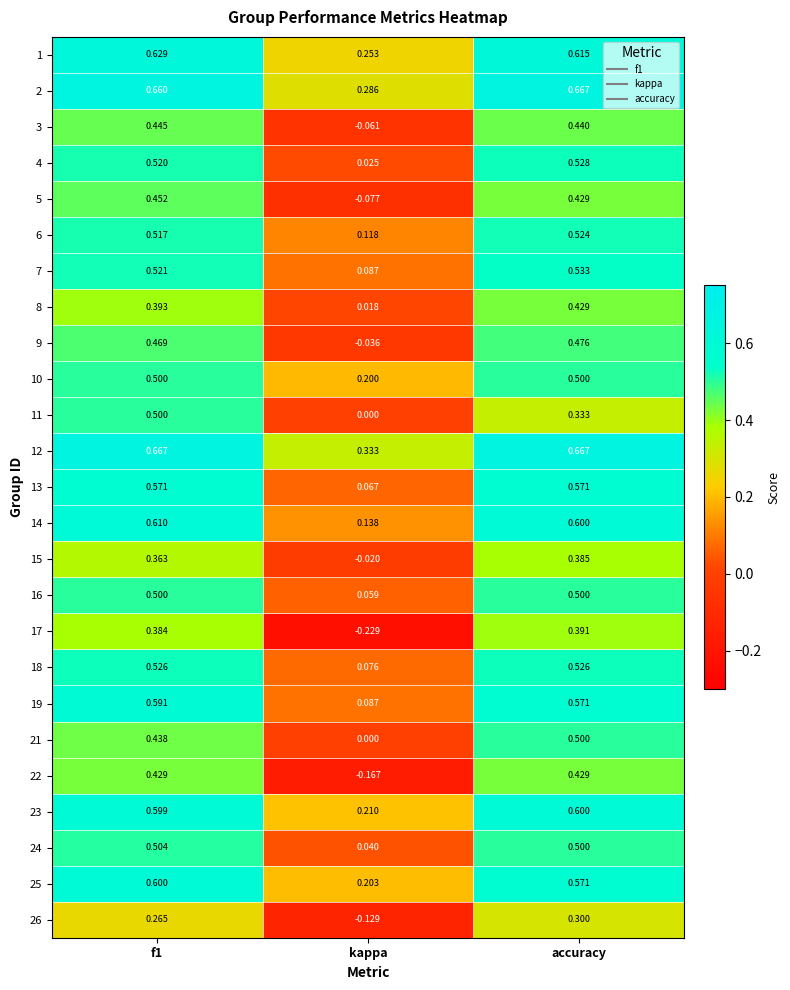

Which category has the highest value in the 23 series?

accuracy